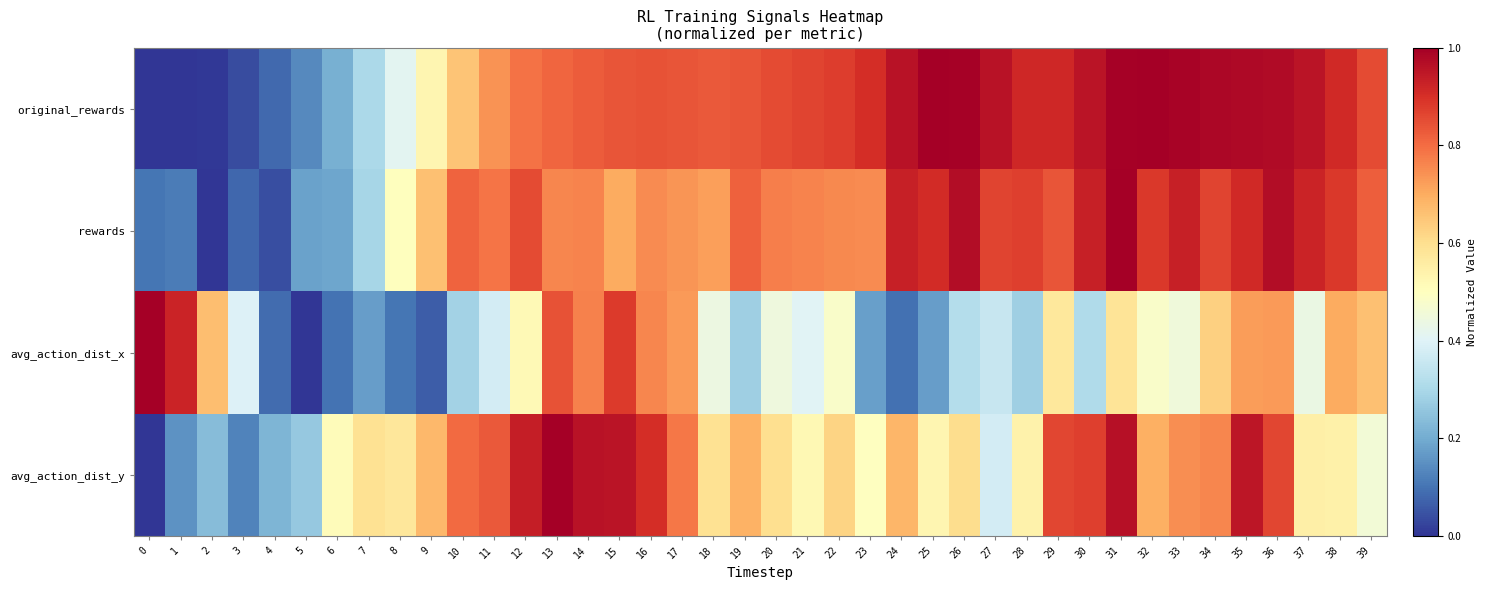

What is the spread (max minus min) of values at 25?

0.8